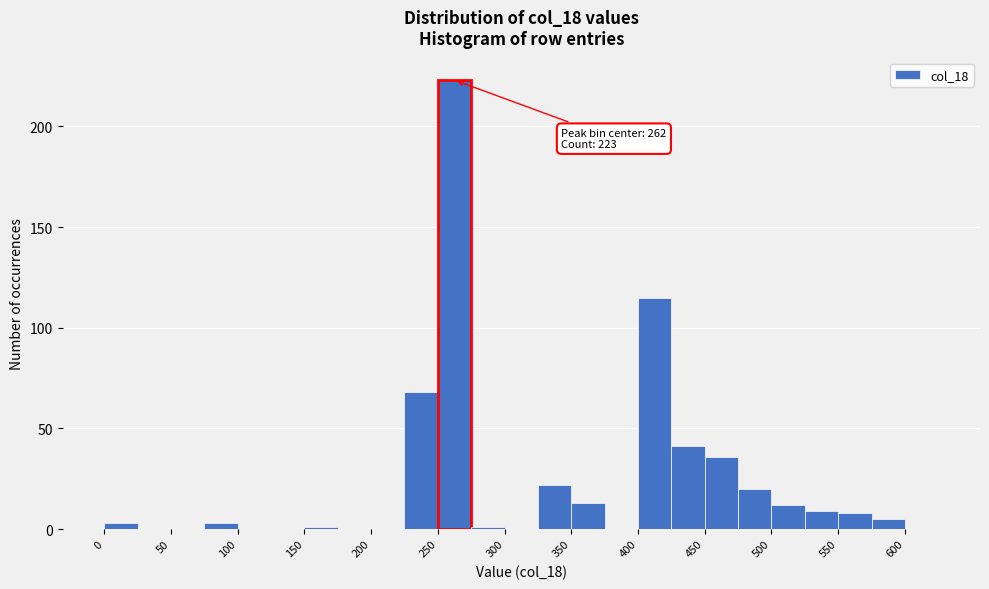

Over which range of the x-axis is the bar tallest?

250 to 275